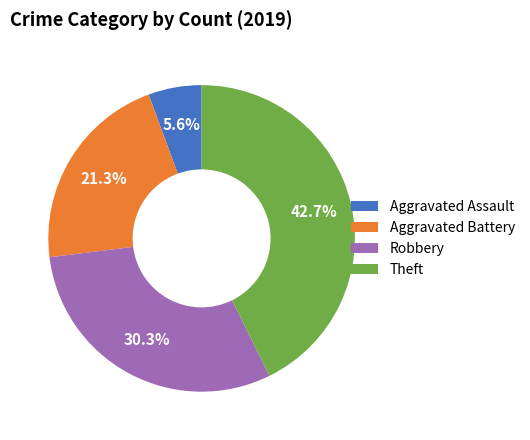

What is the total percentage of Robbery and Aggravated Battery?

51.7%